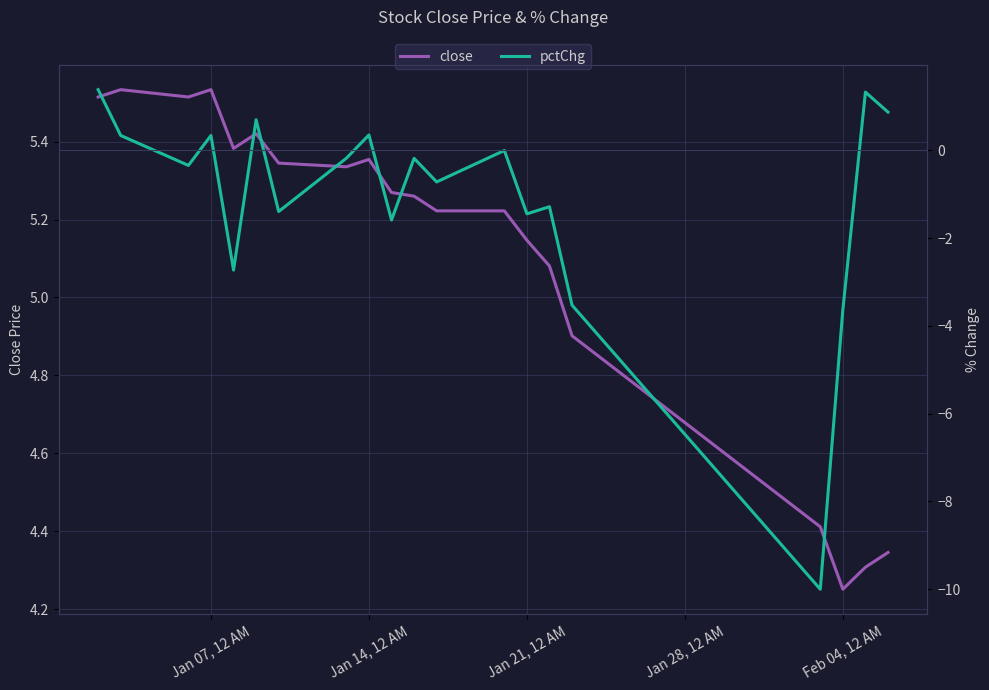

In close, how many points are higher than both neighbors (excluding endpoints)?

4